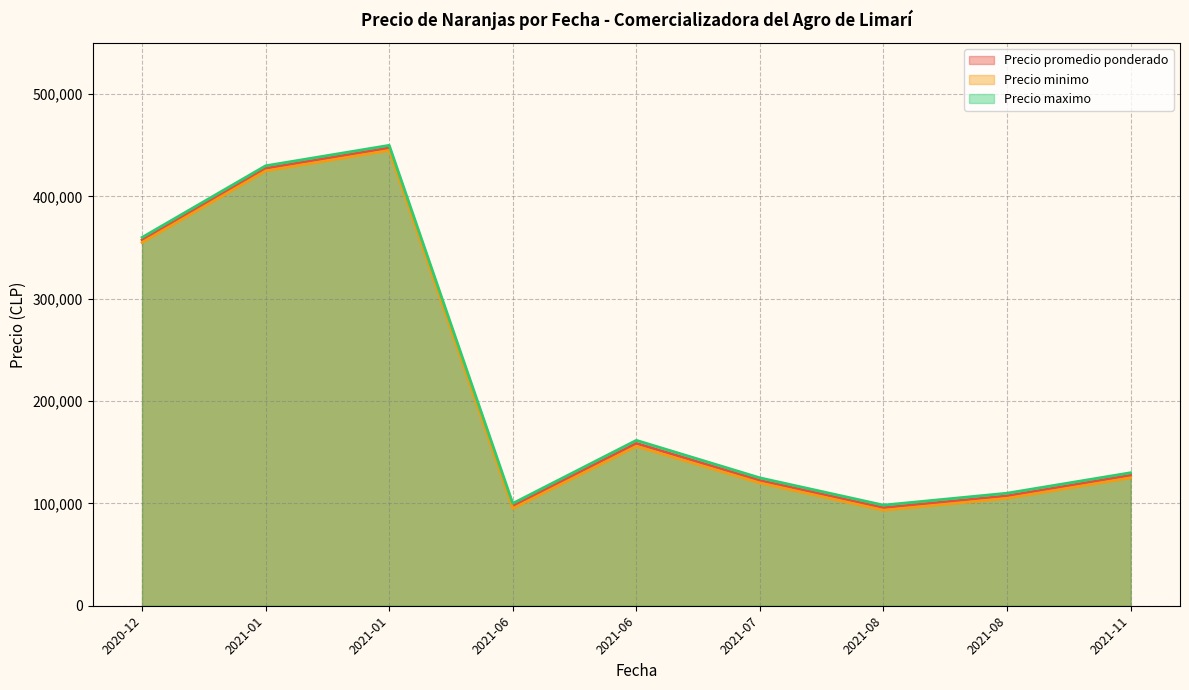

List the series in order of their peak value, highest first.

Precio maximo, Precio promedio ponderado, Precio minimo